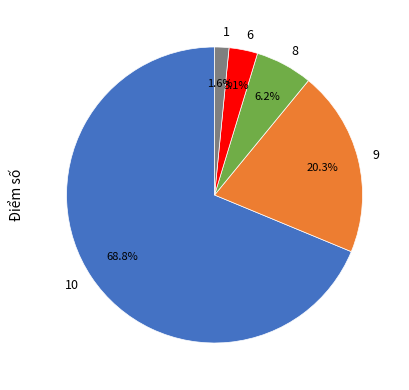

Which has a higher value, 8 or 9?

9